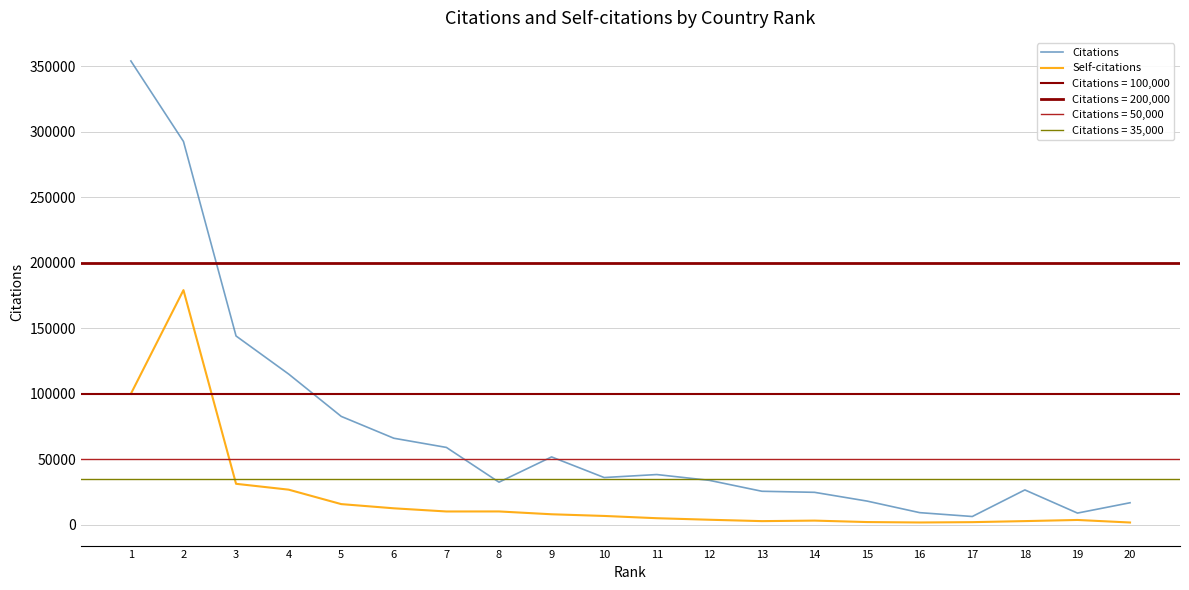

The Self-citations series shows 2930 at 20. True or false?

False